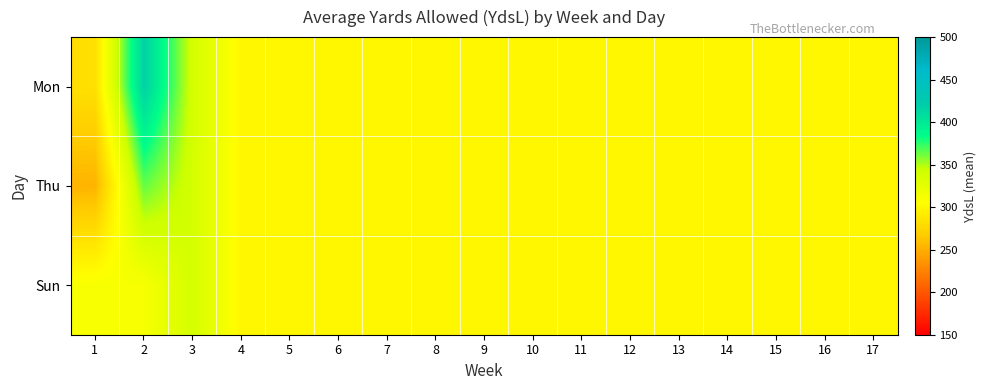

Which category has the lowest value across all series?

1